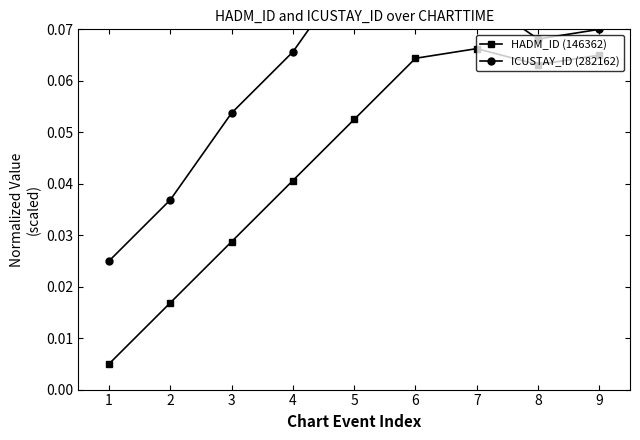

Does the chart display data point markers on the line(s)?

Yes